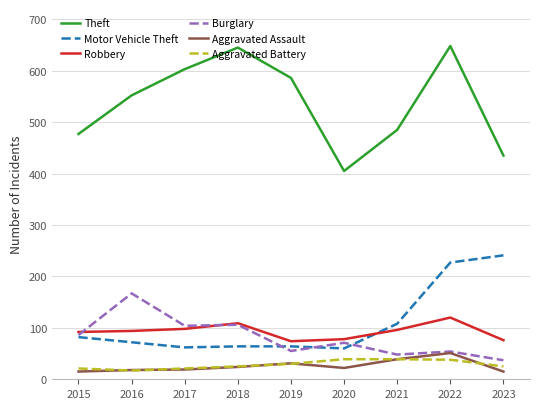

What is the average value of the Motor Vehicle Theft series?

109